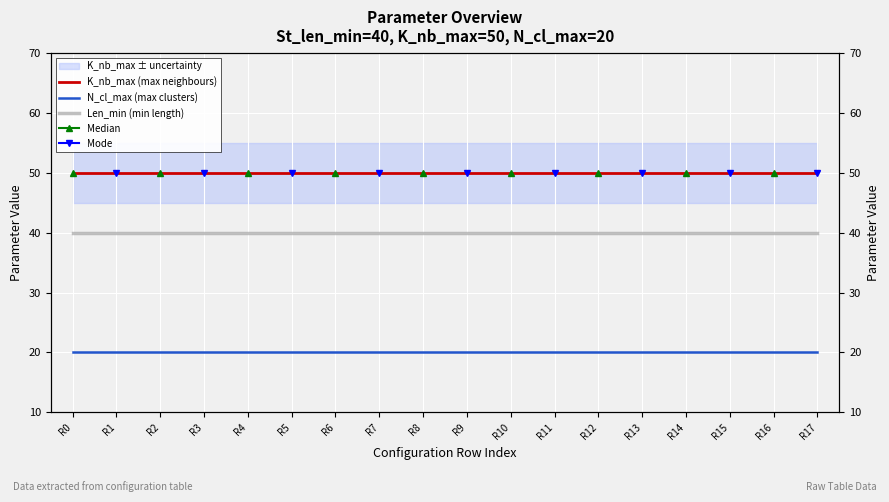

Where is K_nb_max (max neighbours) nearest to the value 50?

R0